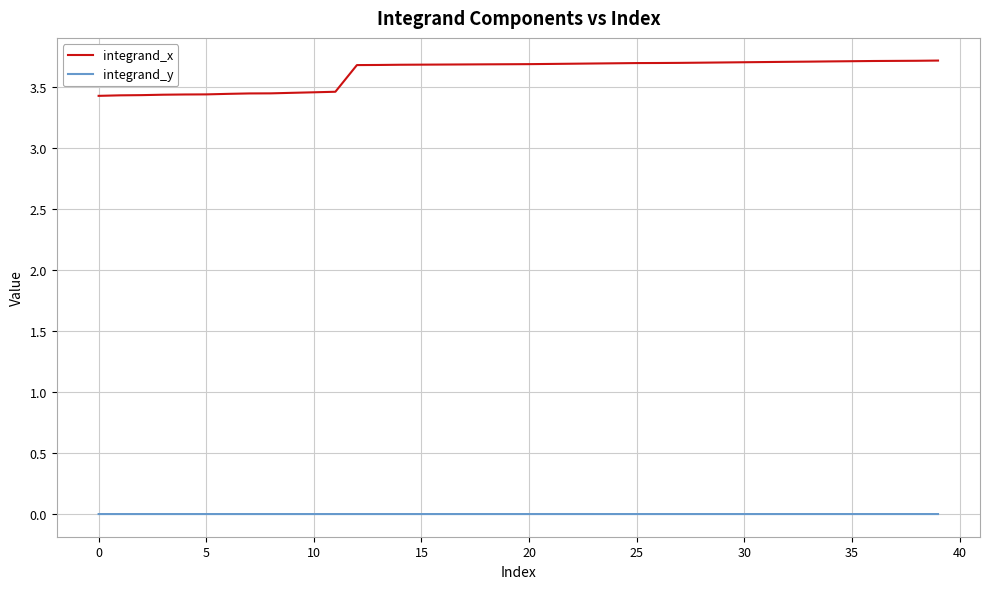

Which series has the largest range (max minus min)?

integrand_x